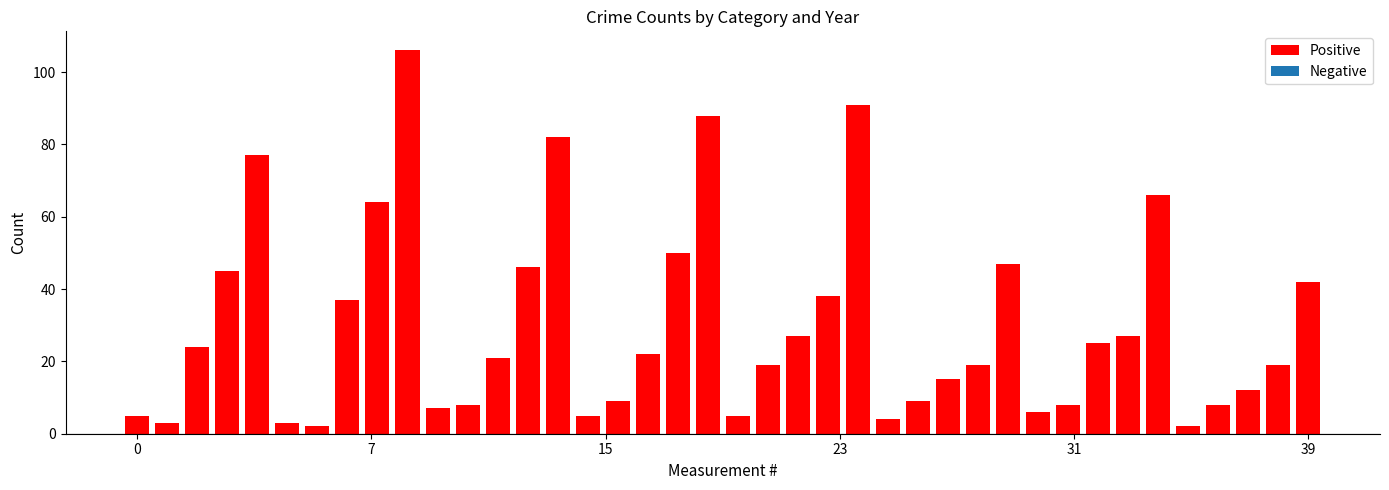

What is the sum of all values?

1193